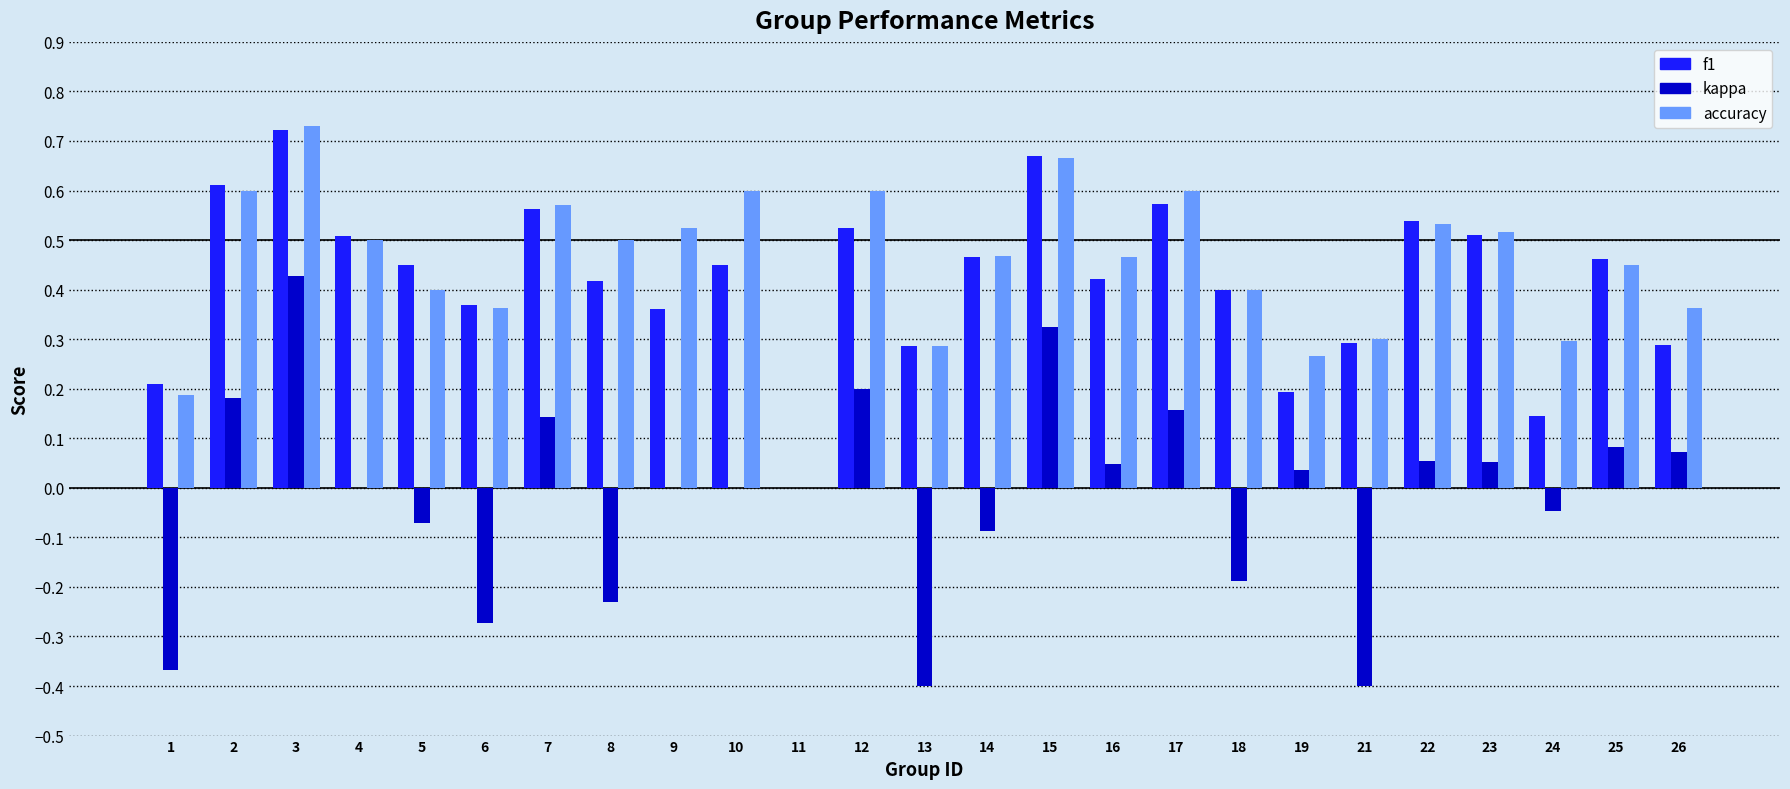

What is the sum of all f1 values?

10.4